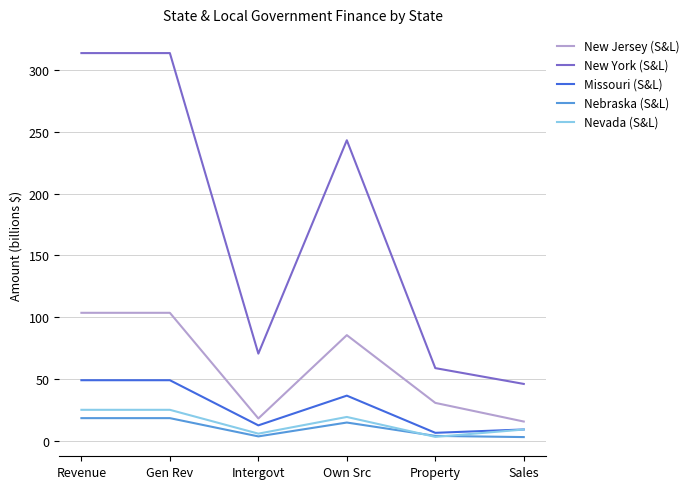

What is the total value across all series at Own Src?

399.2